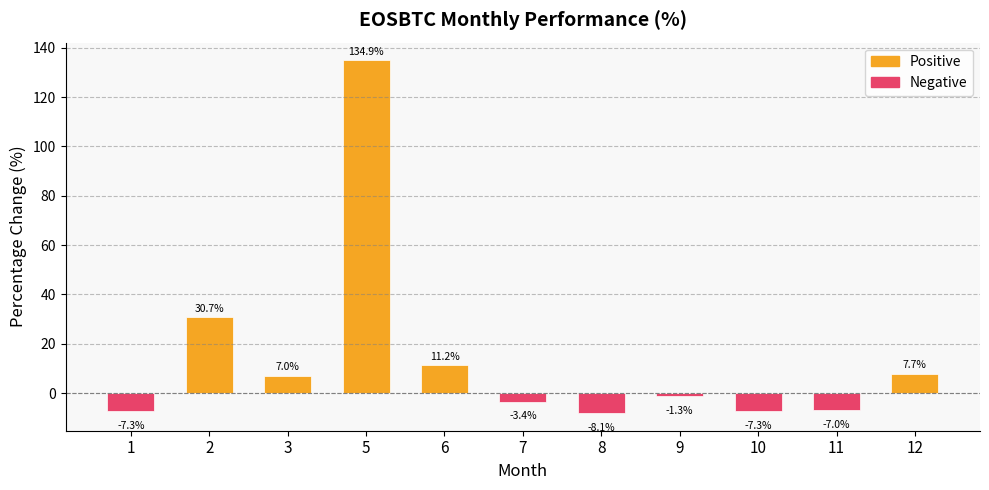

The chart shows a value of 42.0 at 2. True or false?

False